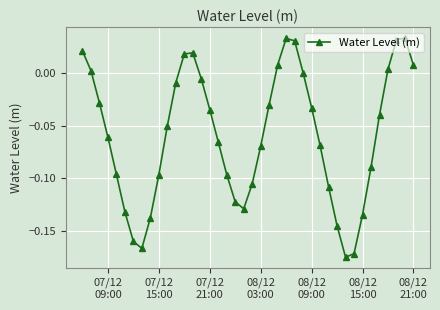

What is the sum of all values?

-2.4